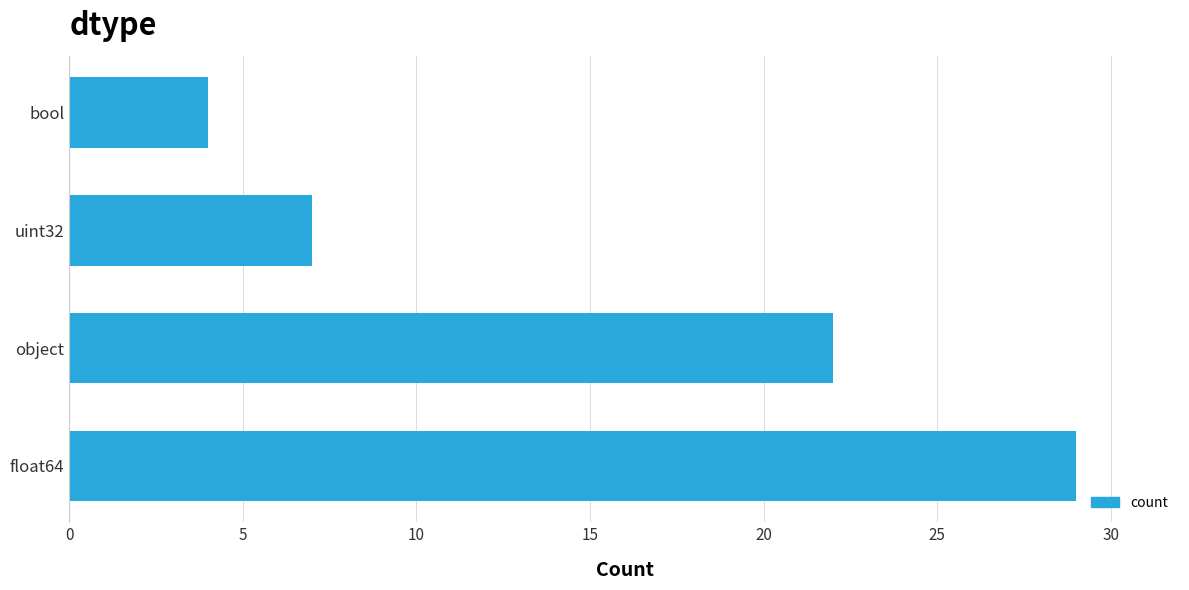

Count the number of categories in the chart.

4